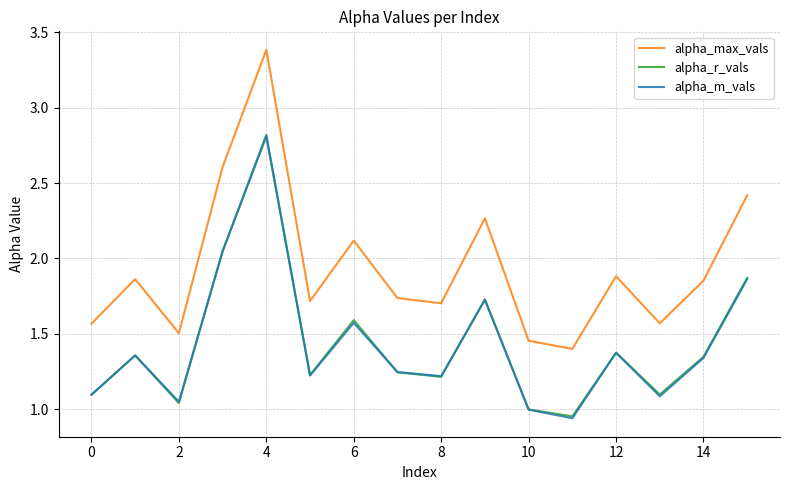

Which series has the largest range (max minus min)?

alpha_max_vals